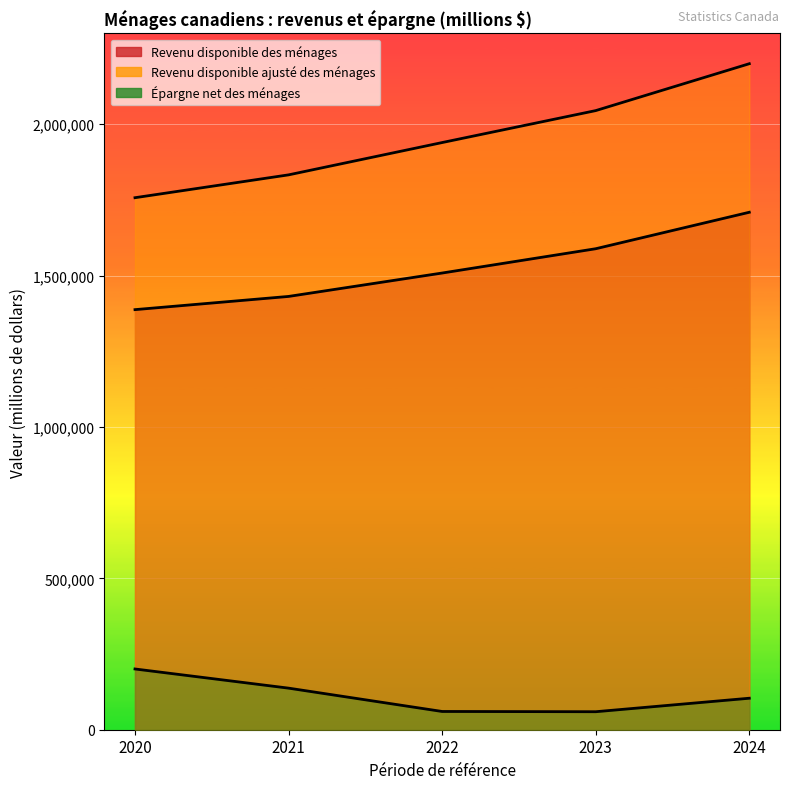

What is the smallest value displayed?

59463